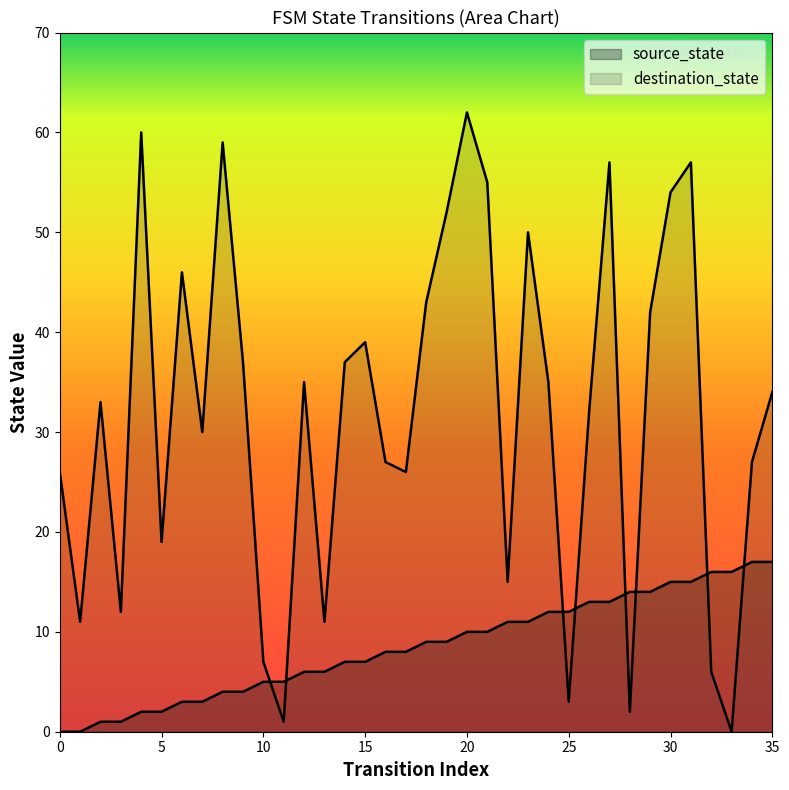

Rank the categories by destination_state value from highest to lowest.

20, 4, 8, 27, 31, 21, 30, 19, 23, 6, 18, 29, 15, 9, 14, 12, 24, 35, 2, 26, 7, 16, 34, 0, 17, 5, 22, 3, 1, 13, 10, 32, 25, 28, 11, 33